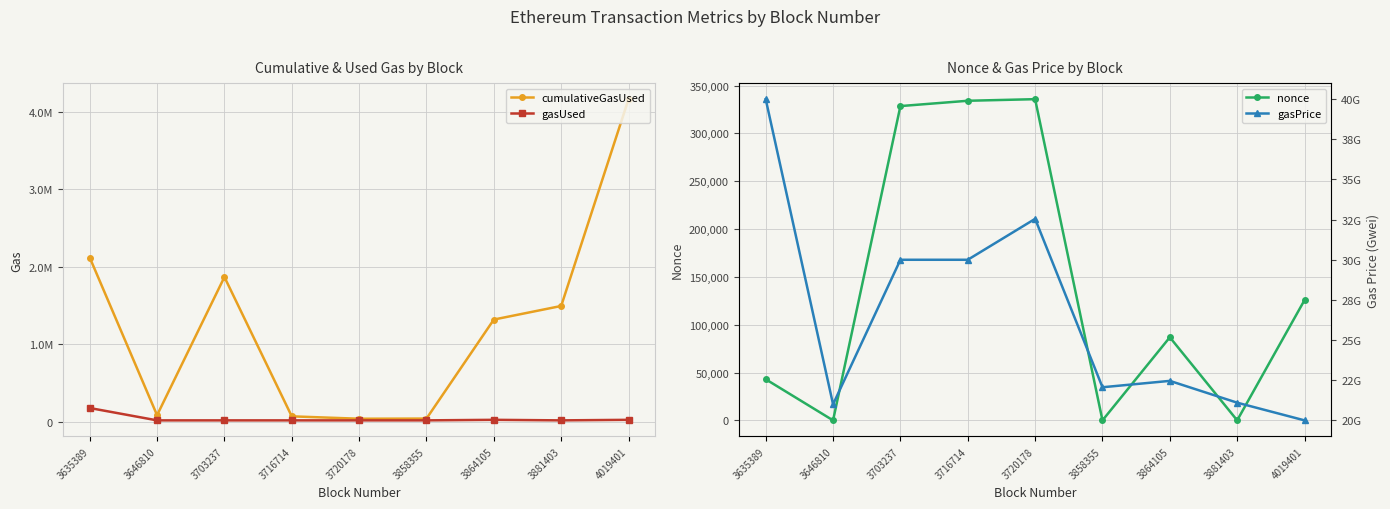

The value of gasUsed at 3881403 is 22966. True or false?

True